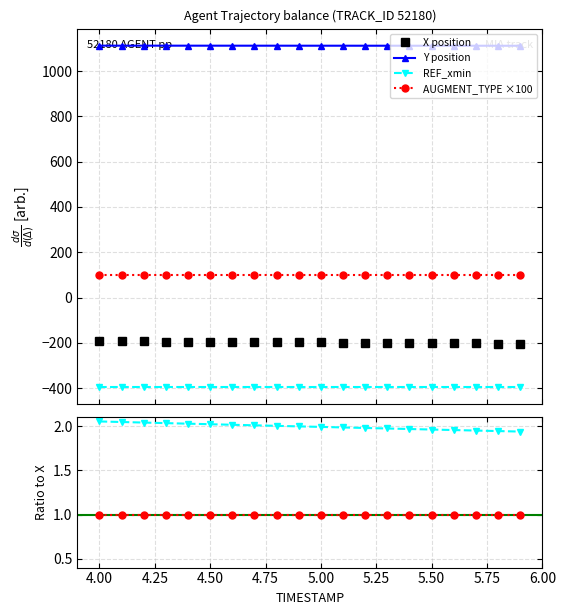

What value does the Y series have at 4.0?

1112.2